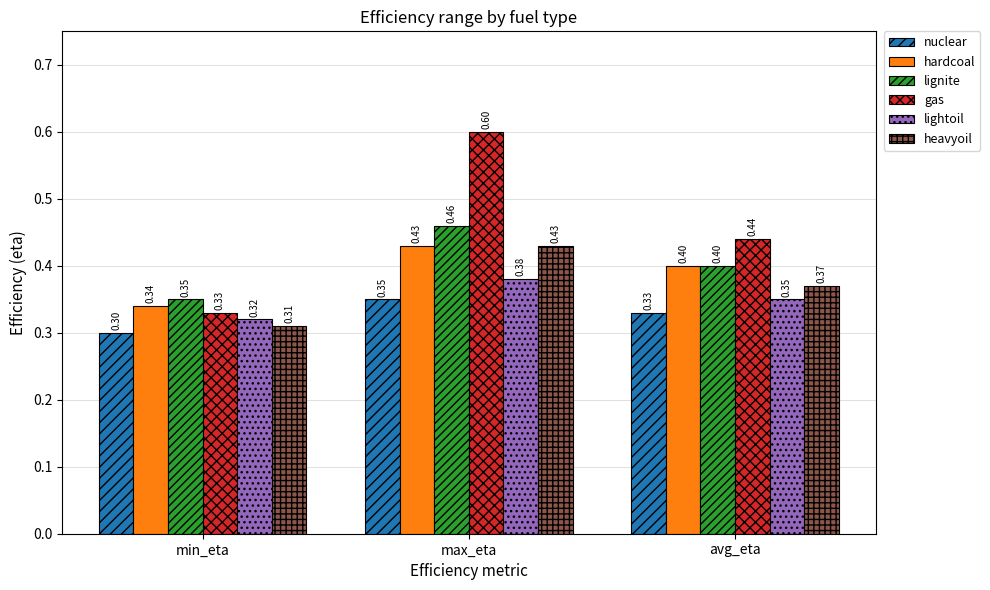

What is the sum of all hardcoal values?

1.2